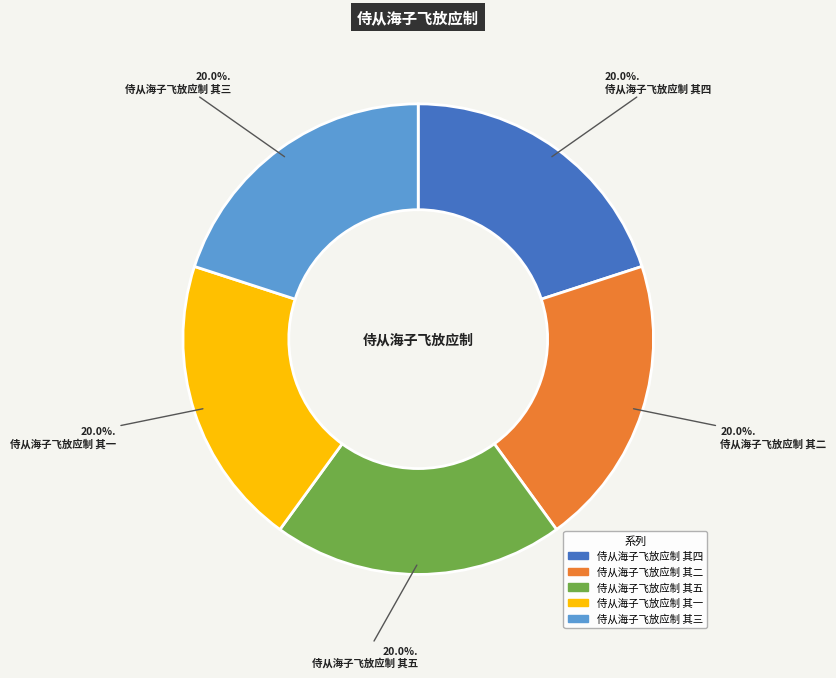

Is it true that 侍从海子飞放应制 其一 is 27% of the pie?

False